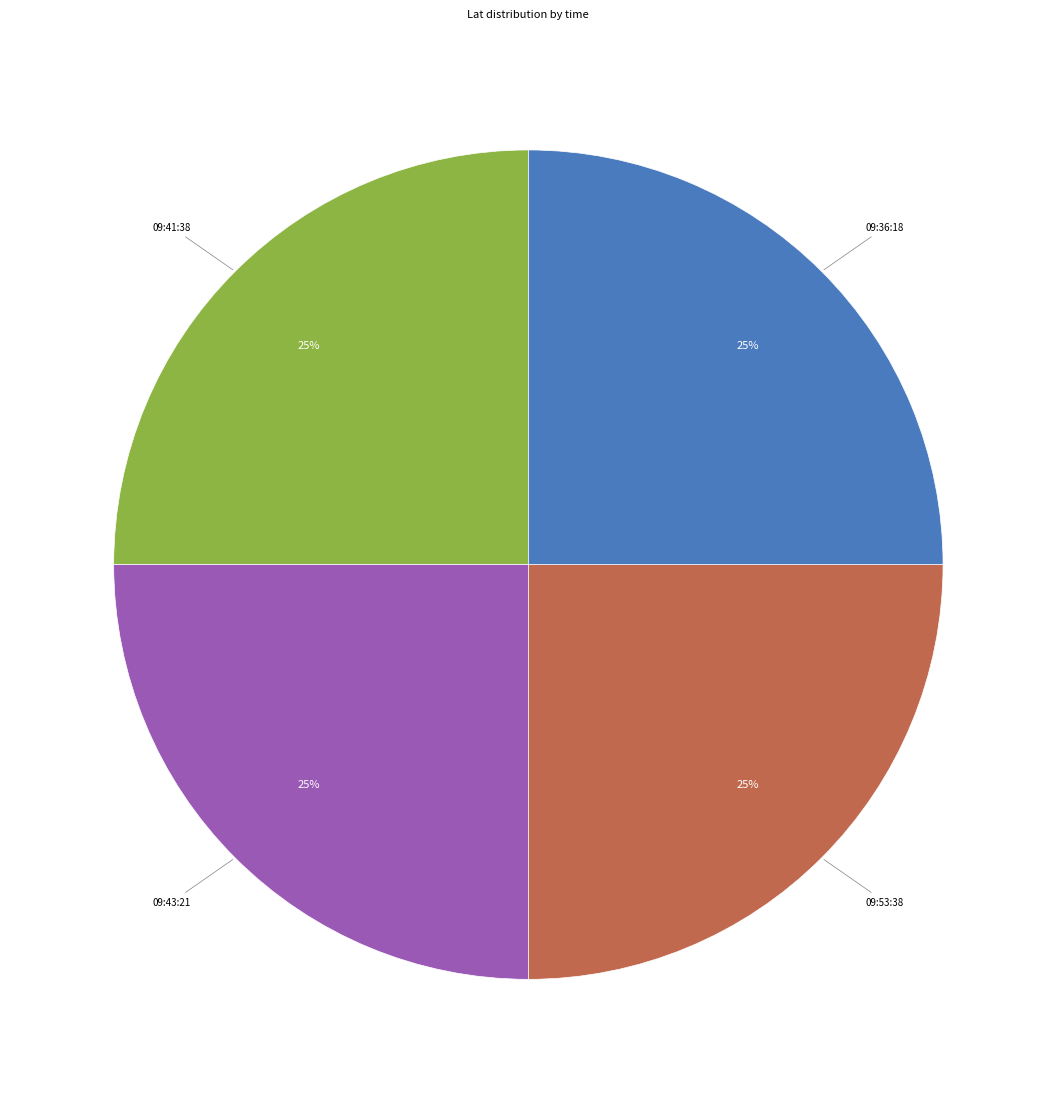

Does any single category account for the majority?

No